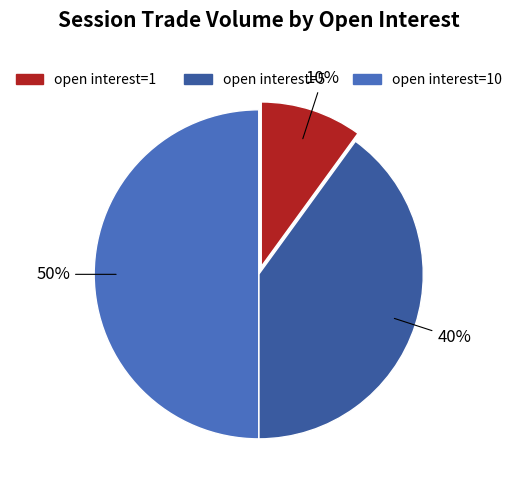

Is open interest=1 the majority of the pie?

No